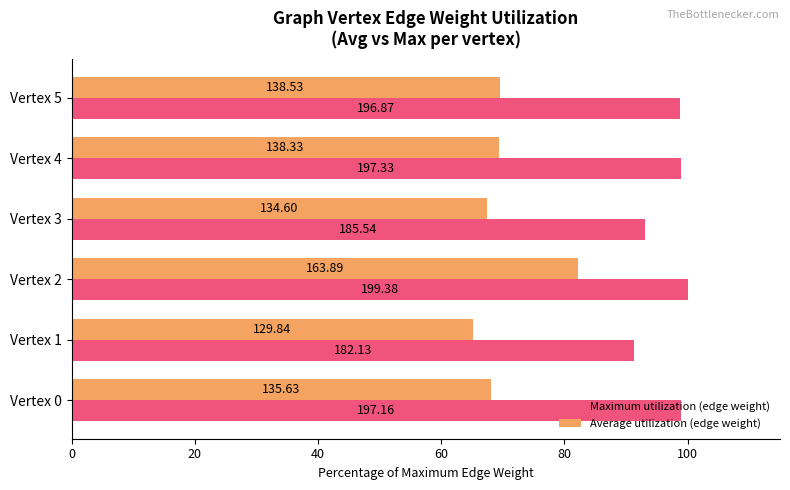

Reading left to right, transcribe all the data shown in this chart.

Maximum utilization (edge weight): 98.9	91.3	100.0	93.1	99.0	98.7
Average utilization (edge weight): 68.0	65.1	82.2	67.5	69.4	69.5